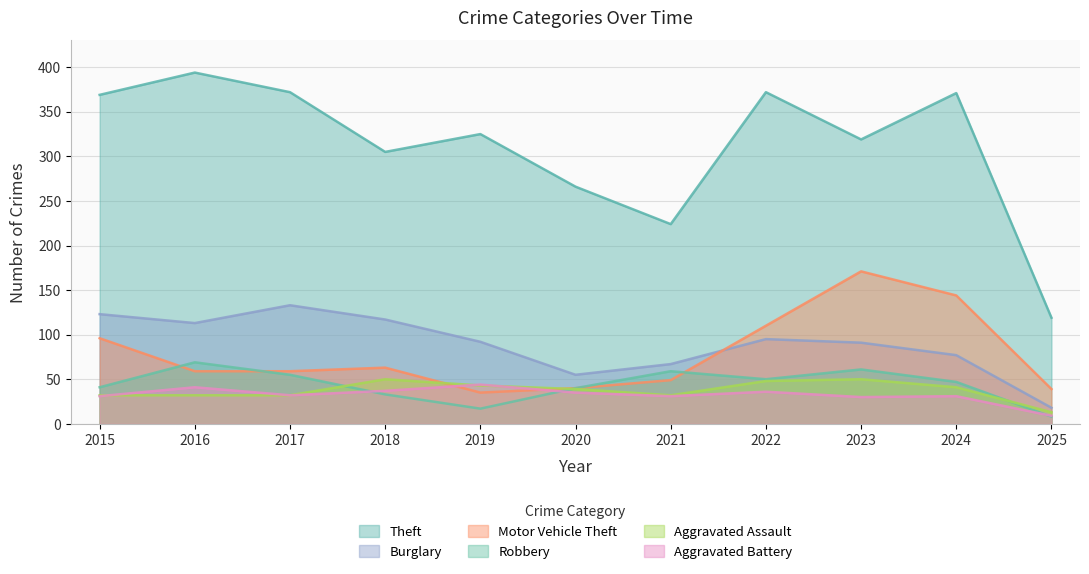

Where does the Robbery series first go above 47?

2016